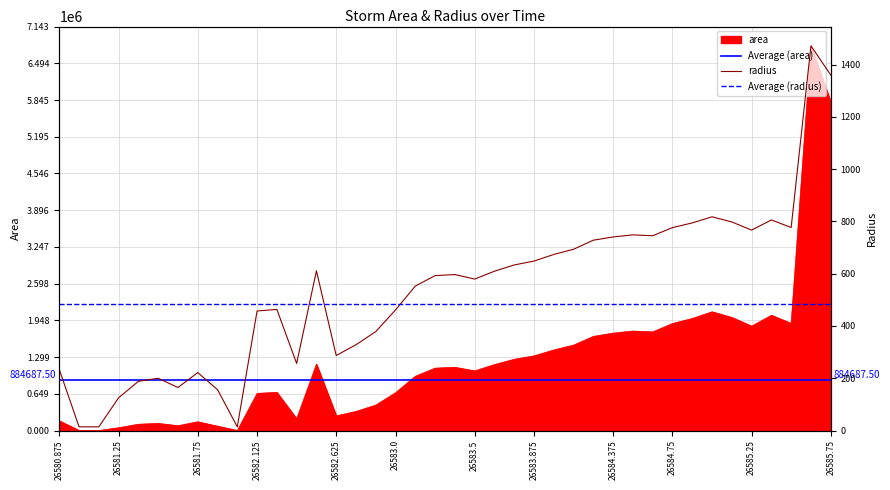

At which category is the sum across all series the highest?

26585.625